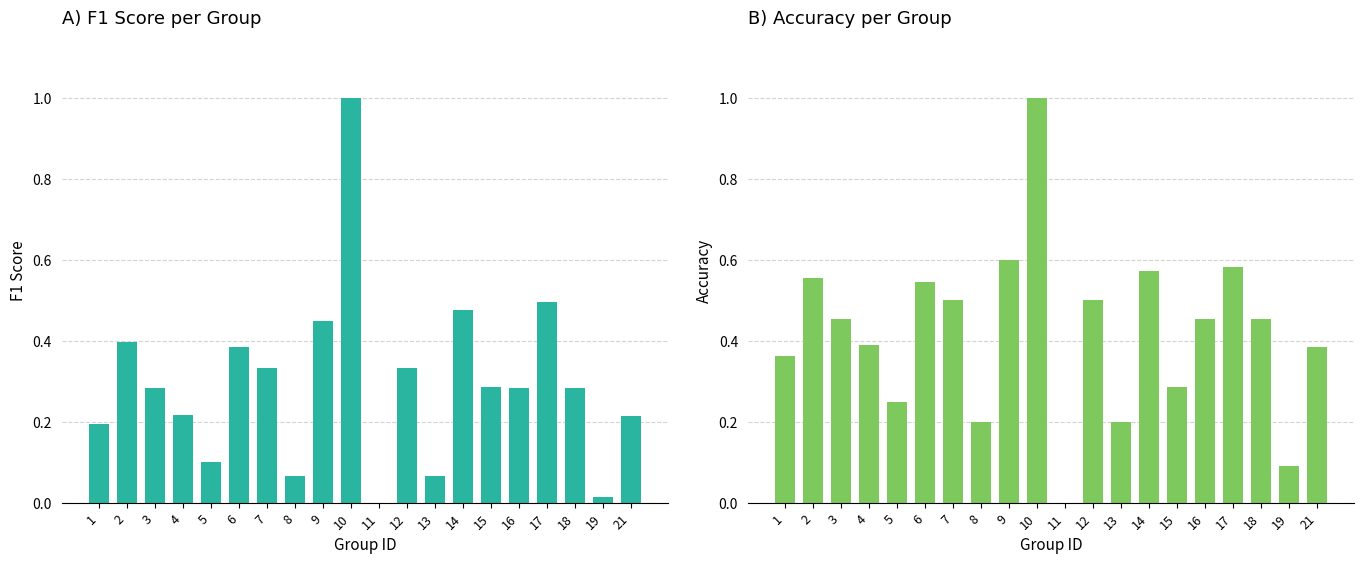

How many bars are there in each group?

2